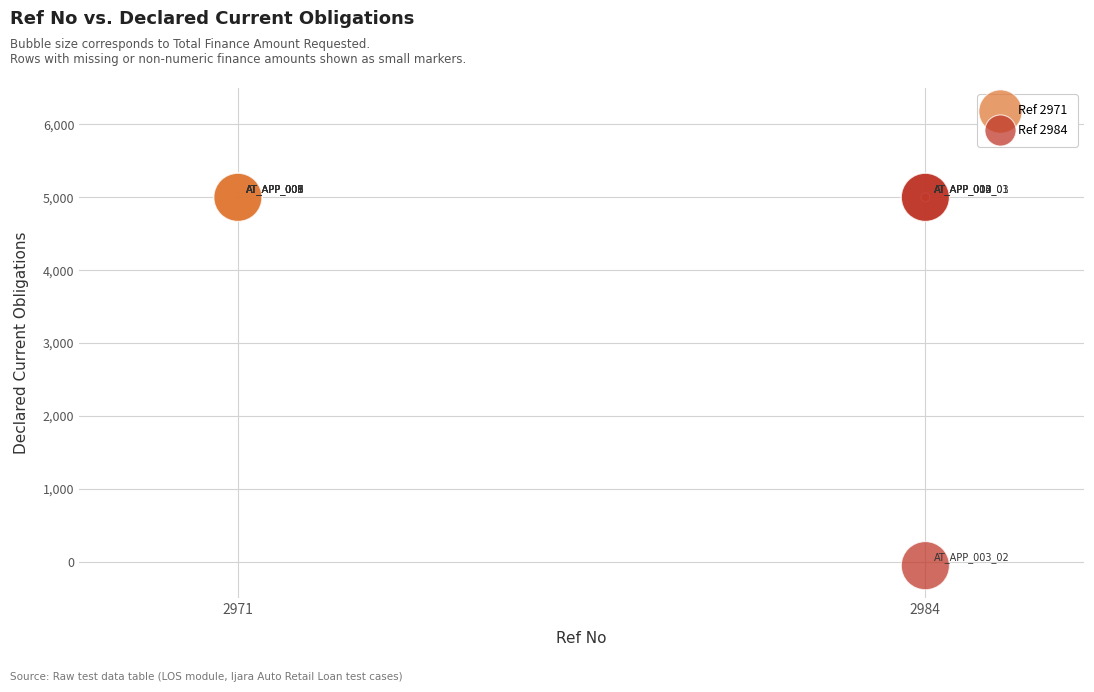

Which series reaches the minimum Y coordinate?

Ref 2984